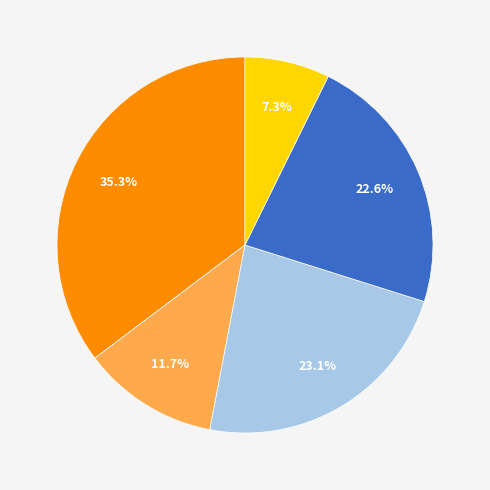

How many slices are in this pie chart?

5